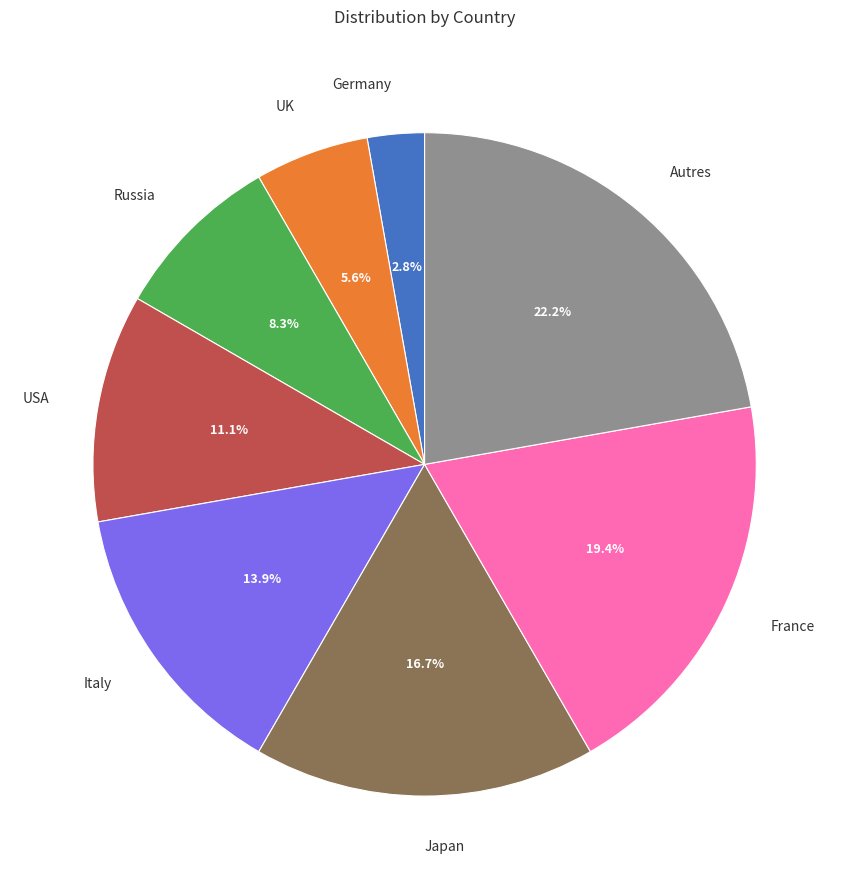

To the nearest percent, what portion does Japan represent?

17%